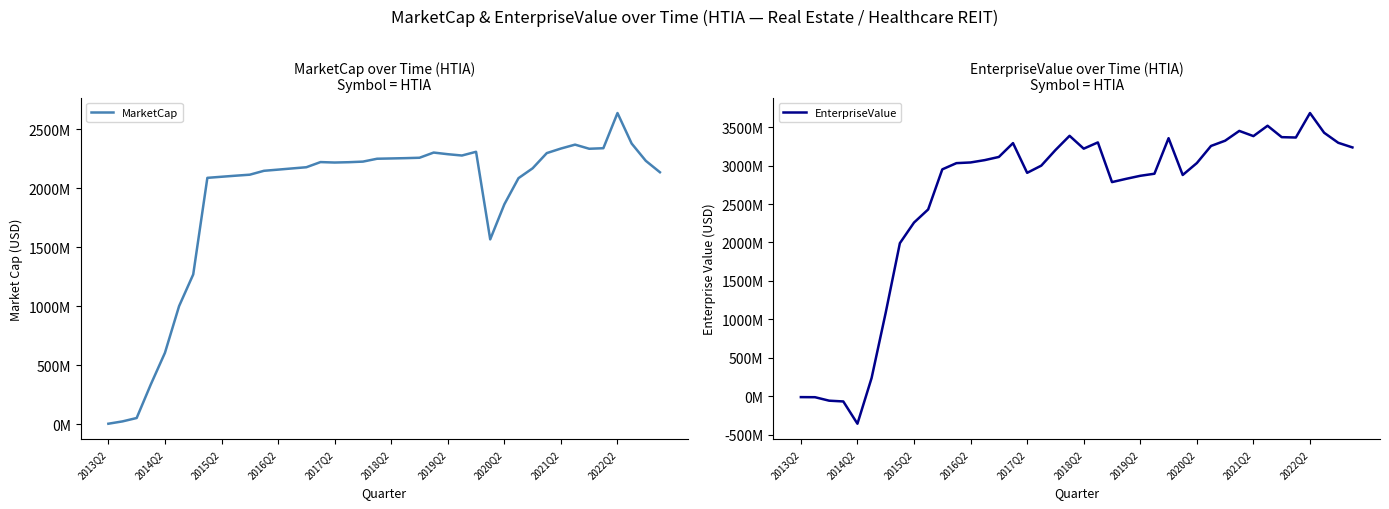

Reading left to right, list all the values displayed in this chart.

MarketCap: 4846540.0	24600310.4	53277765.6	337863916.0	605992017.6	1001953777.6	1270621279.2	2089412474.4	2098665726.4	2107708352.0	2116232756.8	2149135214.4	2159140650.4	2169326804.0	2179396893.6	2223063964.8	2219271201.6	2222071444.0	2227093915.2	2251420012.0	2253870698.4	2256393776.0	2259749439.2	2303786278.4	2289924492.0	2278735476.0	2310367788.3	1567934368.0	1865171008.0	2086821014.3	2170514585.2	2299273925.0	2337901726.9	2371011271.5	2336062307.8	2340660855.7	2638906771.2	2380420360.1	2233841809.9	2136880484.2
EnterpriseValue: -12203460.0	-13324689.6	-58555234.4	-68476084.0	-358334982.4	235892777.6	1088004279.2	1990754474.4	2259176726.4	2429957352.0	2951758756.8	3032626214.4	3041495650.4	3071892804.0	3113171893.6	3293263964.8	2906376201.6	3000190444.0	3202654915.2	3388187012.0	3220893698.4	3302328776.0	2785871439.2	2828391278.4	2867877492.0	2894773476.0	3357362788.3	2878492368.0	3033565008.0	3256080014.3	3324561585.2	3452042925.0	3384326726.9	3519279271.5	3370744307.8	3366055855.7	3684581771.2	3428057360.1	3297271809.9	3237138484.2